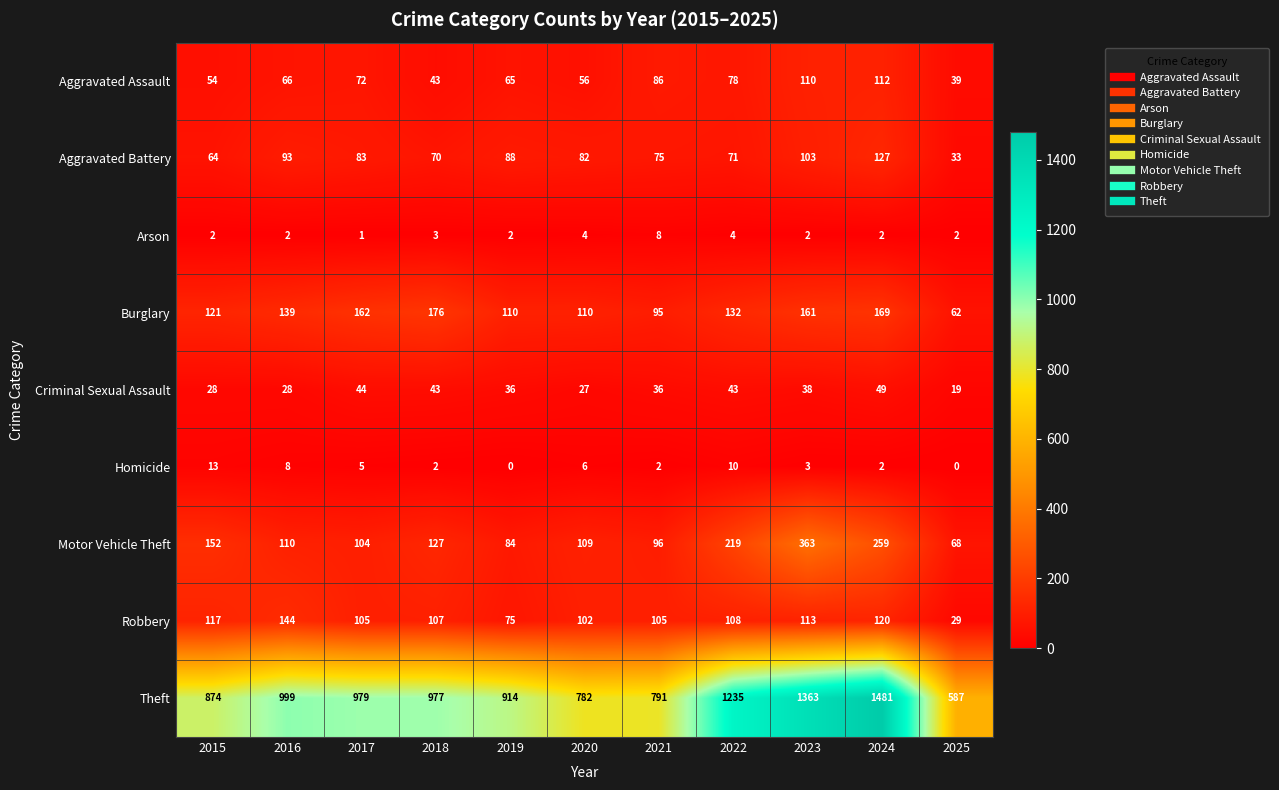

At how many categories does at least one series exceed 1044?

3